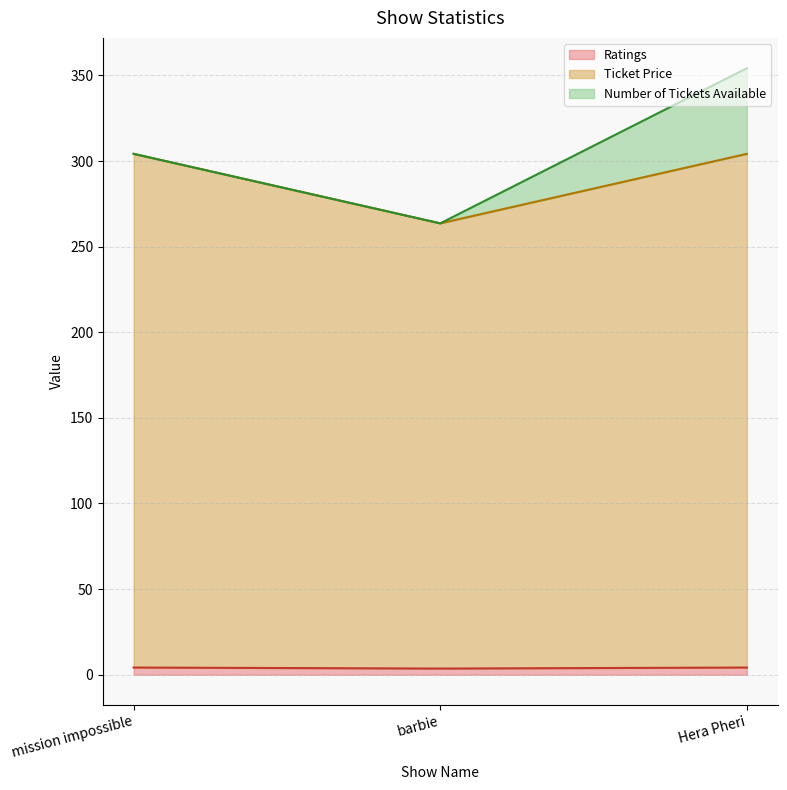

The value of Ratings at barbie is 3.6. True or false?

True